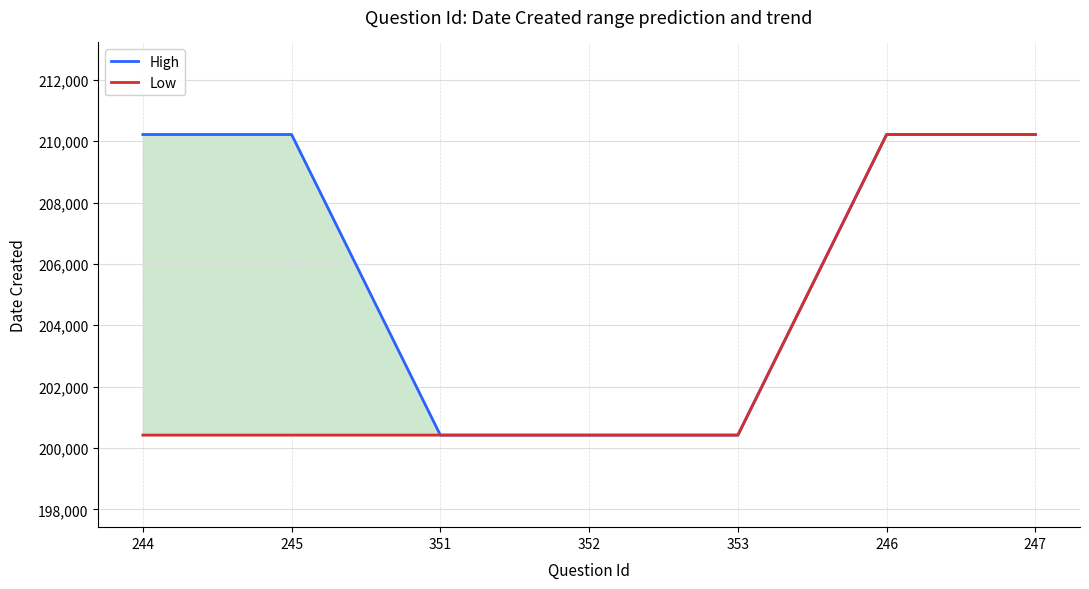

What is the spread (max minus min) of values at 244?

9795